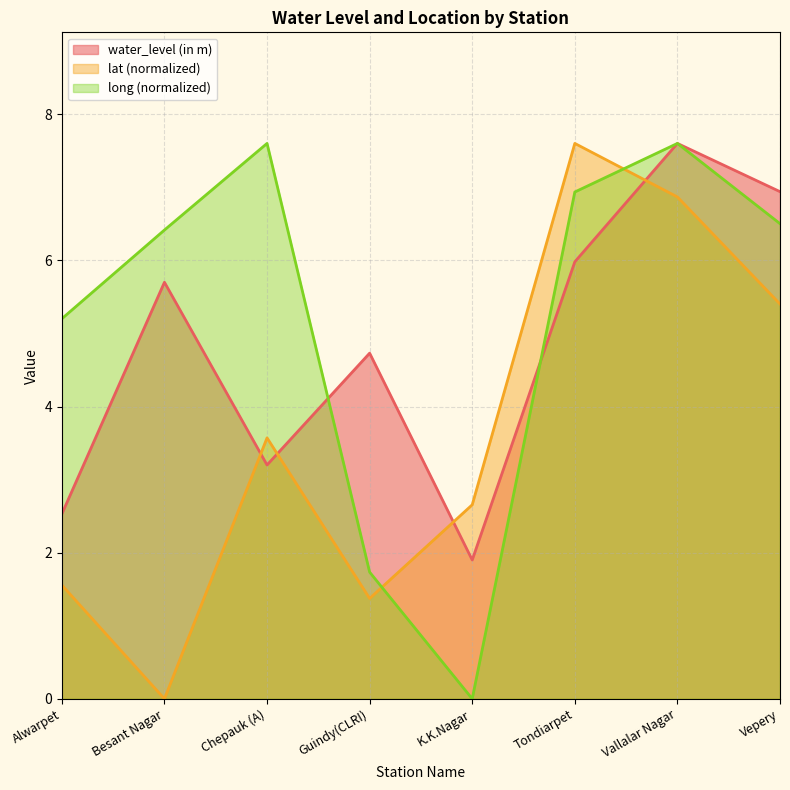

What position from the right is Tondiarpet?

3